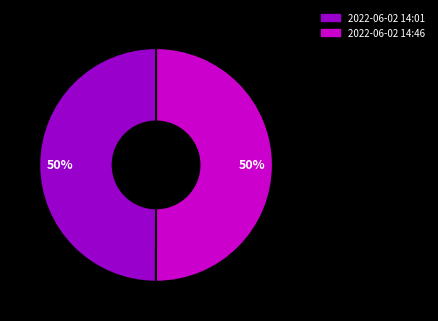

To the nearest percent, what is the combined percentage of 2022-06-02 14:46 and 2022-06-02 14:01?

100%